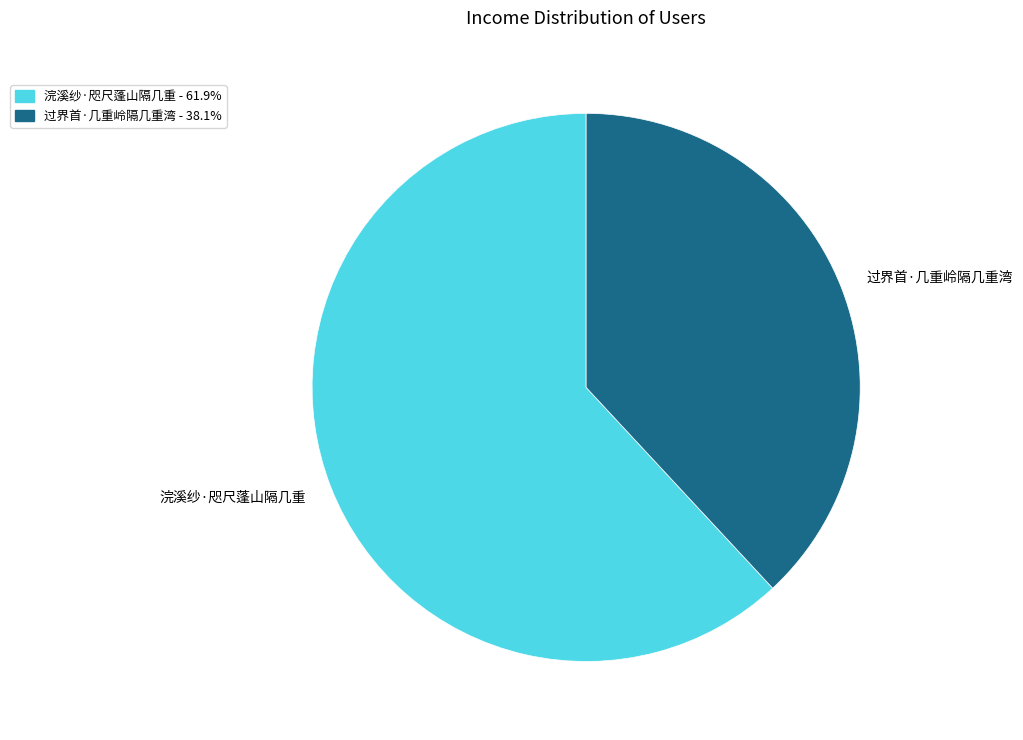

Rank the categories by value from highest to lowest.

浣溪纱·咫尺蓬山隔几重, 过界首·几重岭隔几重湾